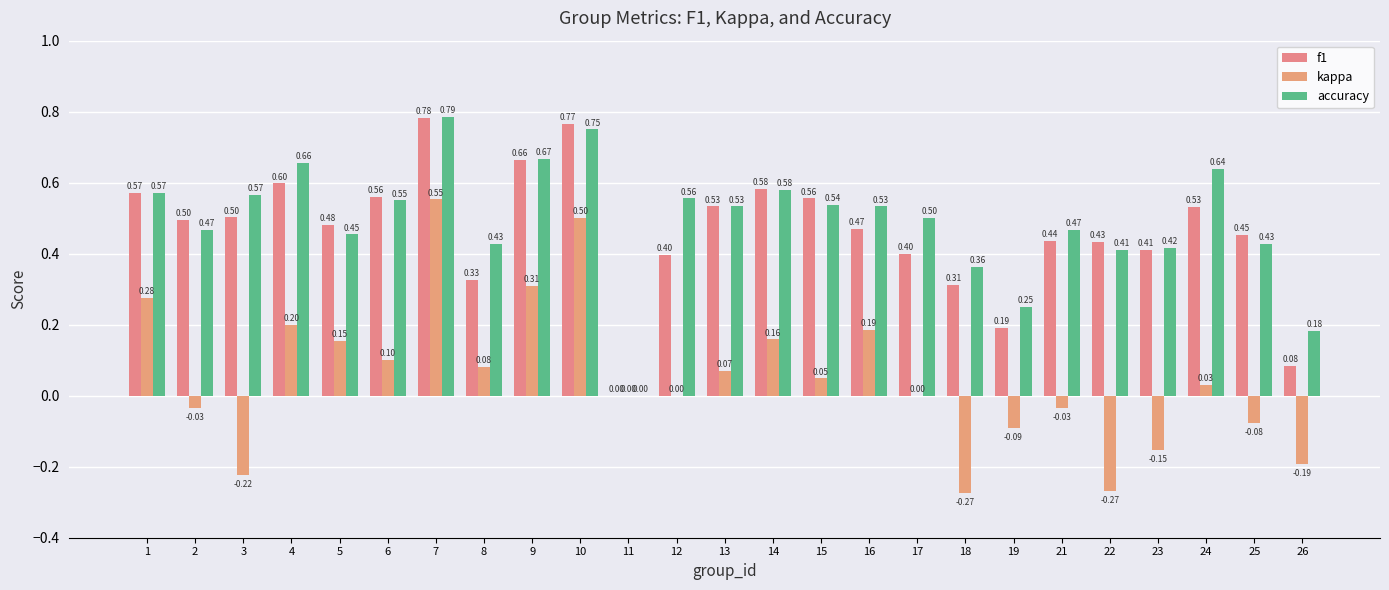

What is the difference between the second highest and minimum values in the kappa series?

0.8